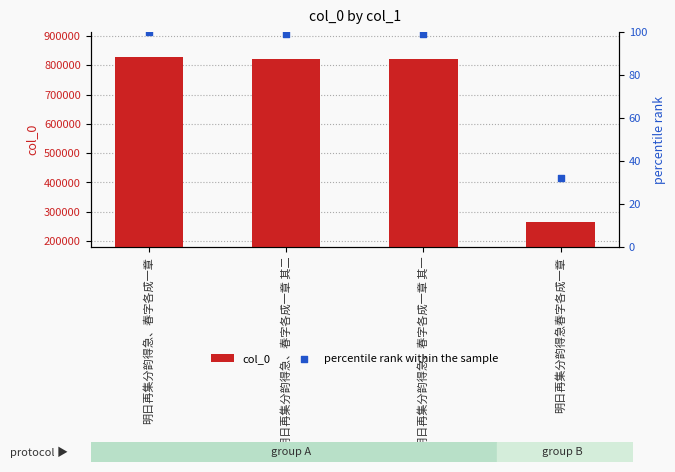

Which series has the largest total across all categories?

col_0